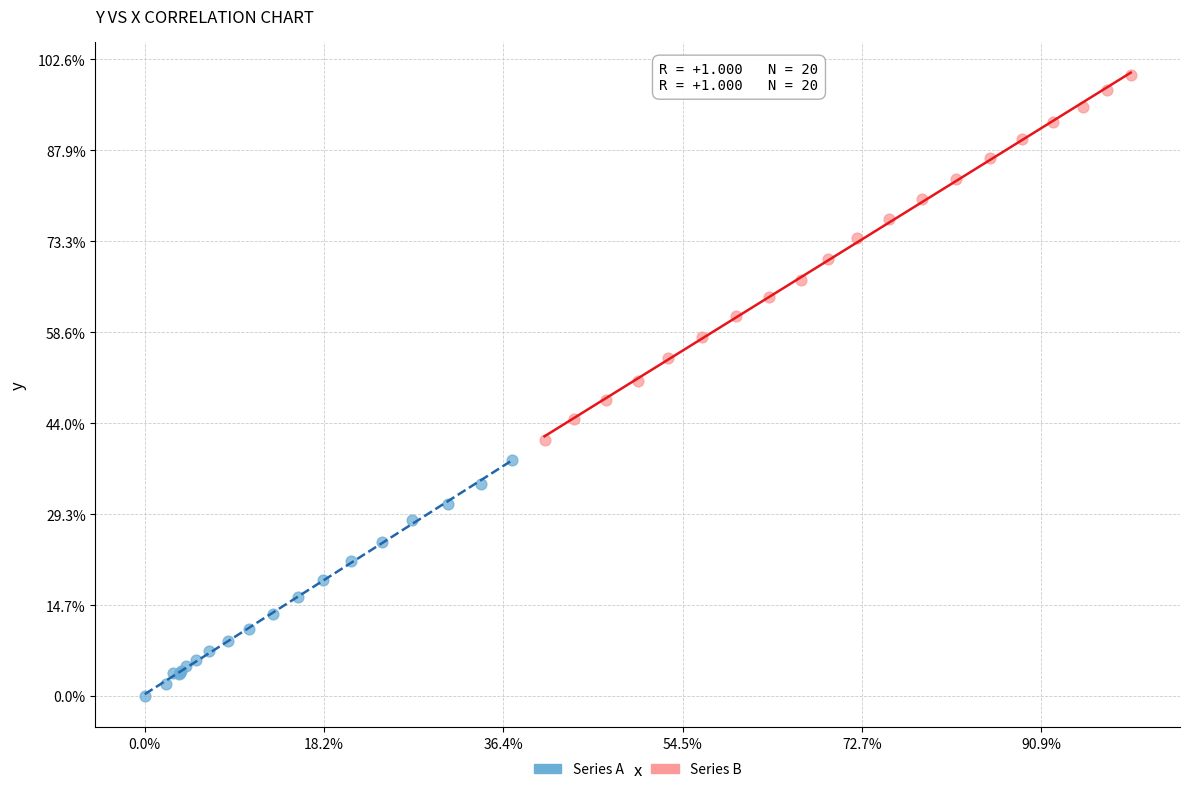

Which series has the largest Y range (max minus min)?

Series B